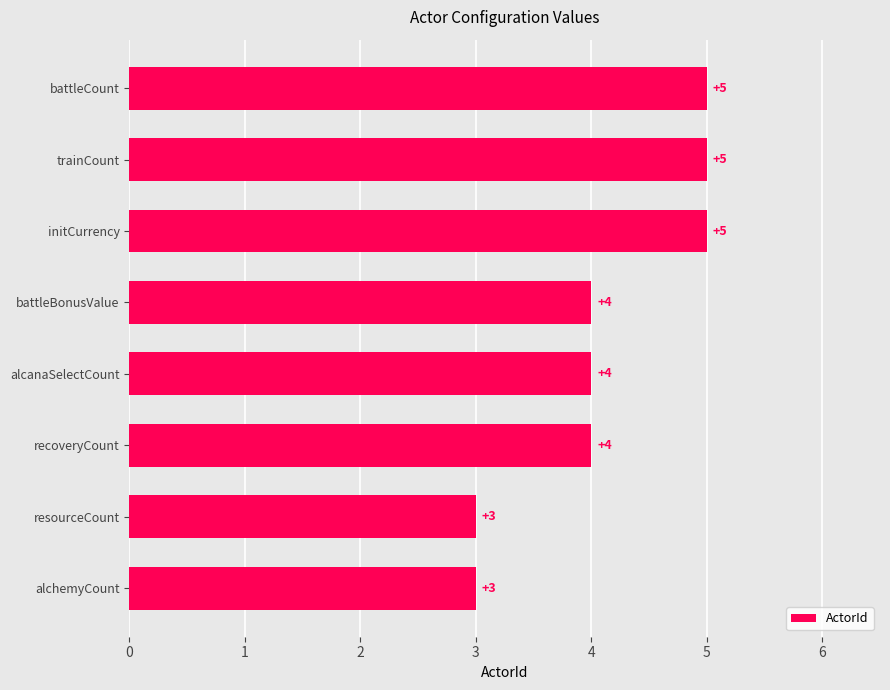

How many series are shown in this chart?

1